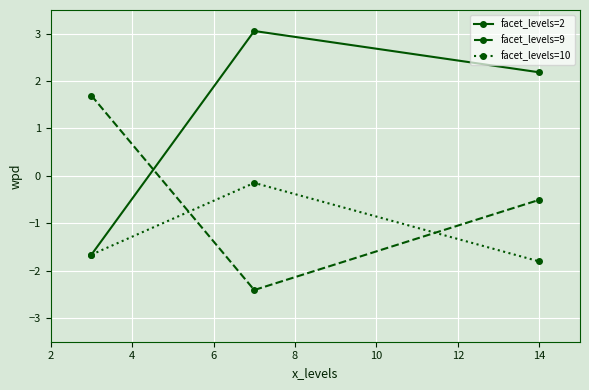

Which series has the largest range (max minus min)?

facet_levels=2